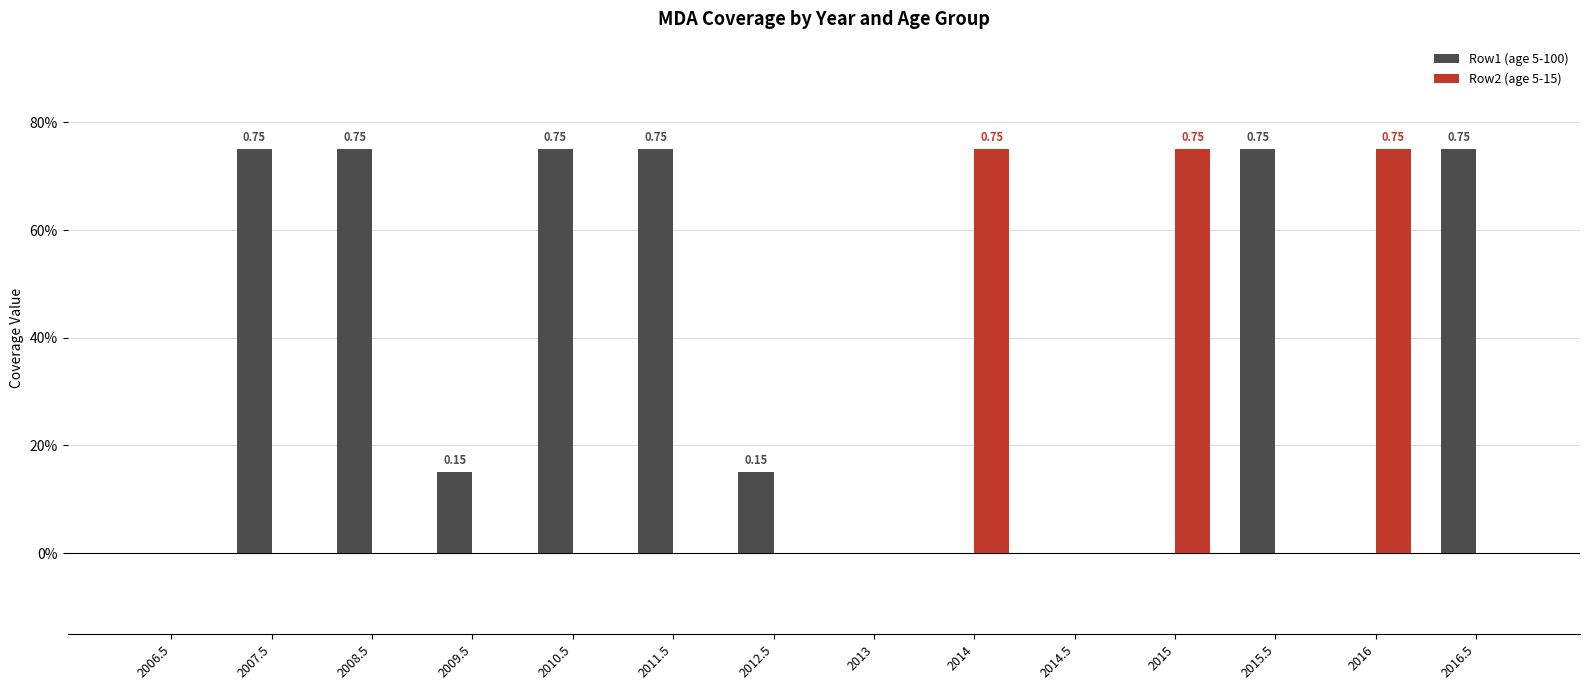

Reading left to right, what are all the values shown in this chart?

Row1 (age 5-100): 0.0	0.8	0.8	0.1	0.8	0.8	0.1	0.0	0.0	0.0	0.0	0.8	0.0	0.8
Row2 (age 5-15): 0.0	0.0	0.0	0.0	0.0	0.0	0.0	0.0	0.8	0.0	0.8	0.0	0.8	0.0